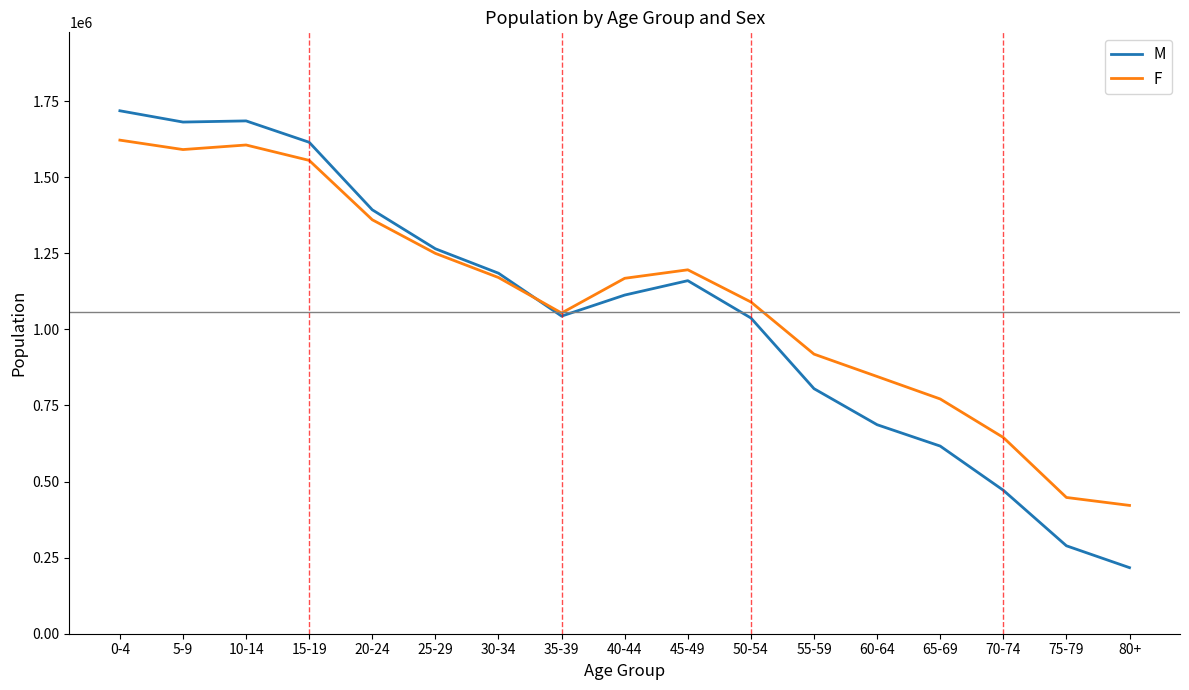

List the series in order of their peak value, highest first.

M, F